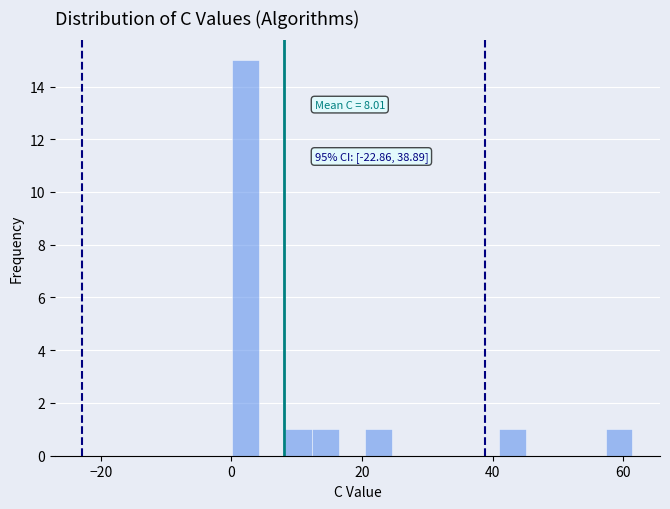

Around what value on the x-axis is the tallest bar? Give the approximate position of its centre, as read against the axis.

2